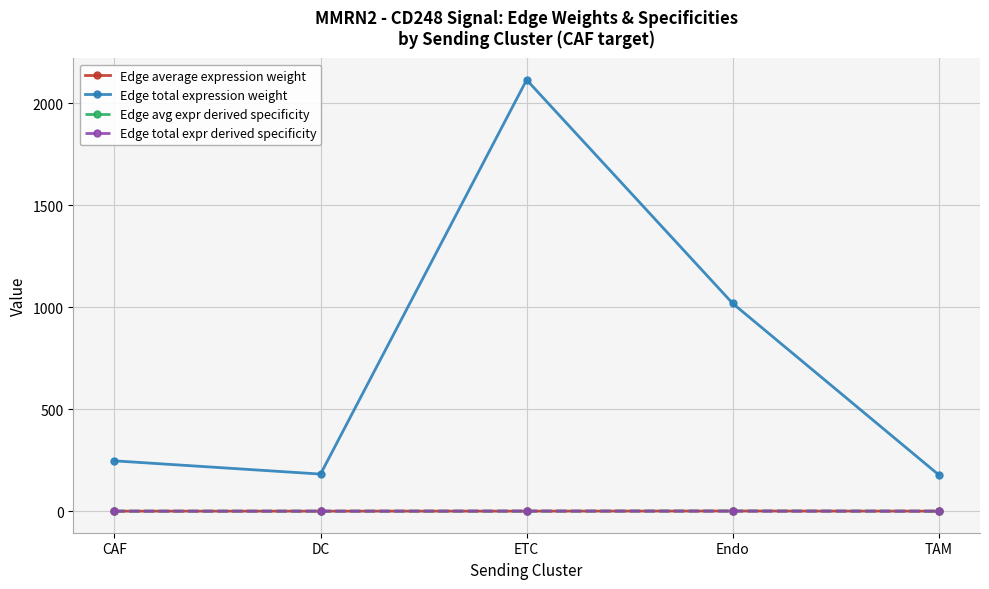

What position from the left is ETC?

3